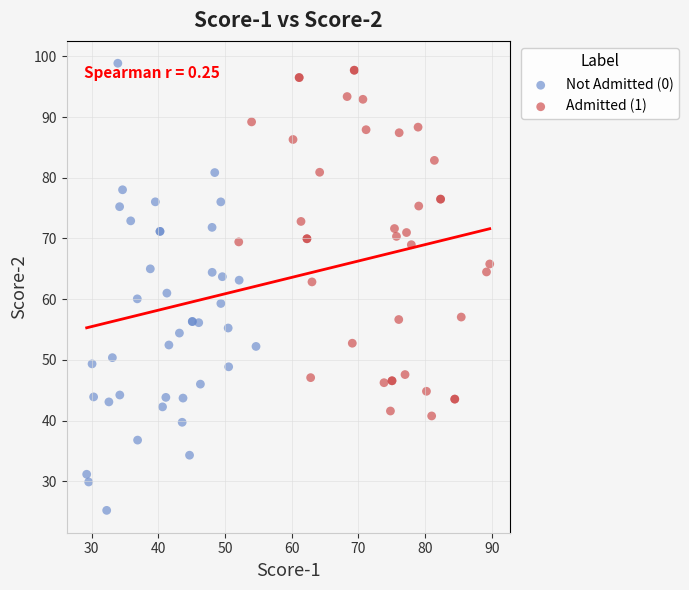

Which series contains the lowest Y value?

Not Admitted (0)